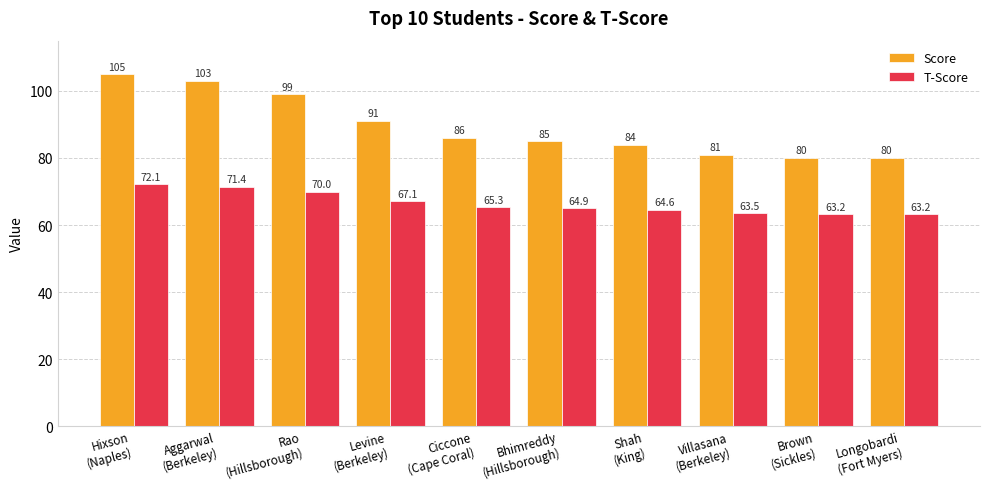

What is the label of the 1st bar from the right?

Longobardi
(Fort Myers)